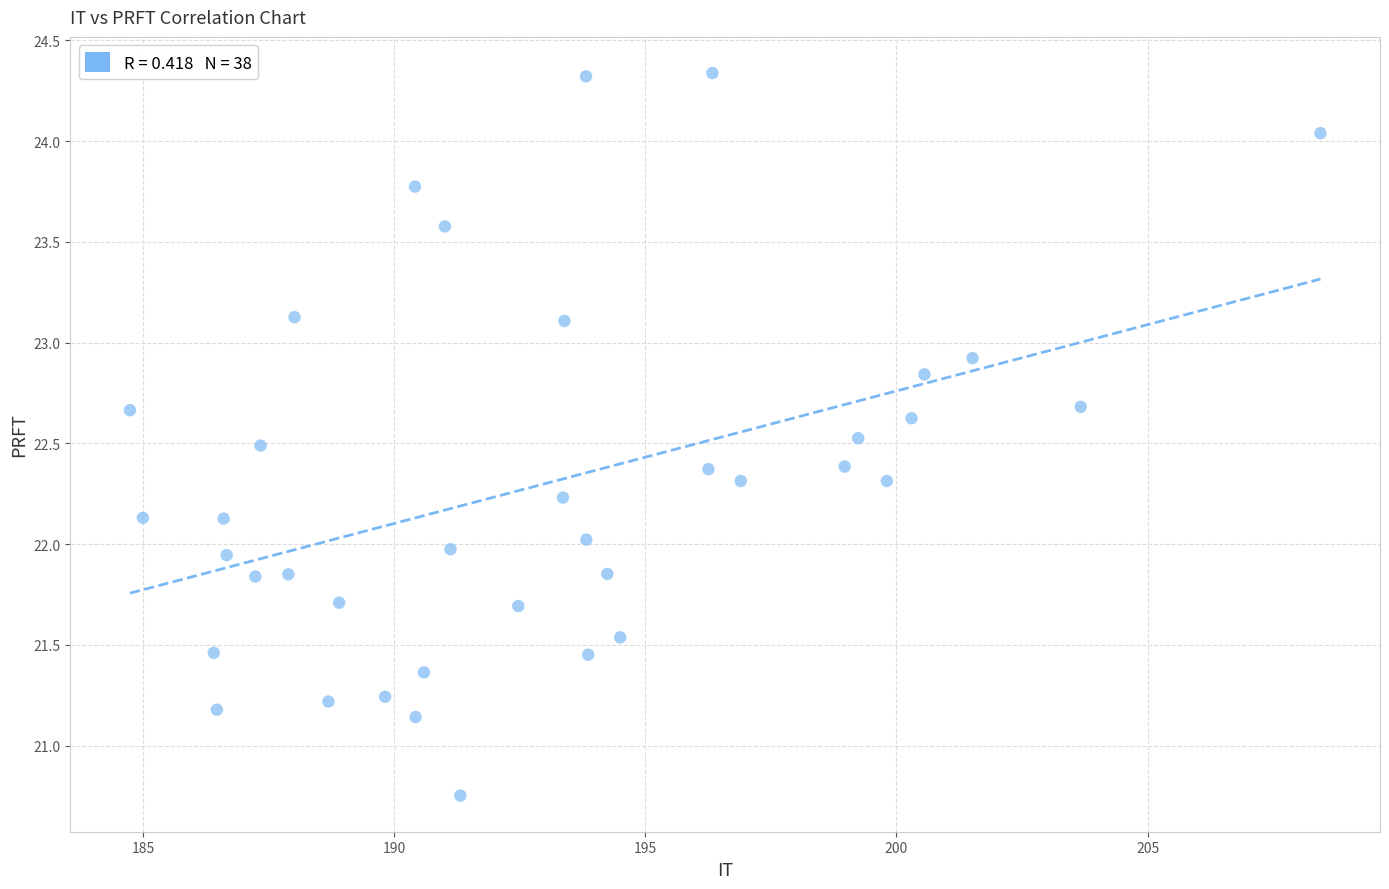

What is the range of X values (max minus min)?

23.7